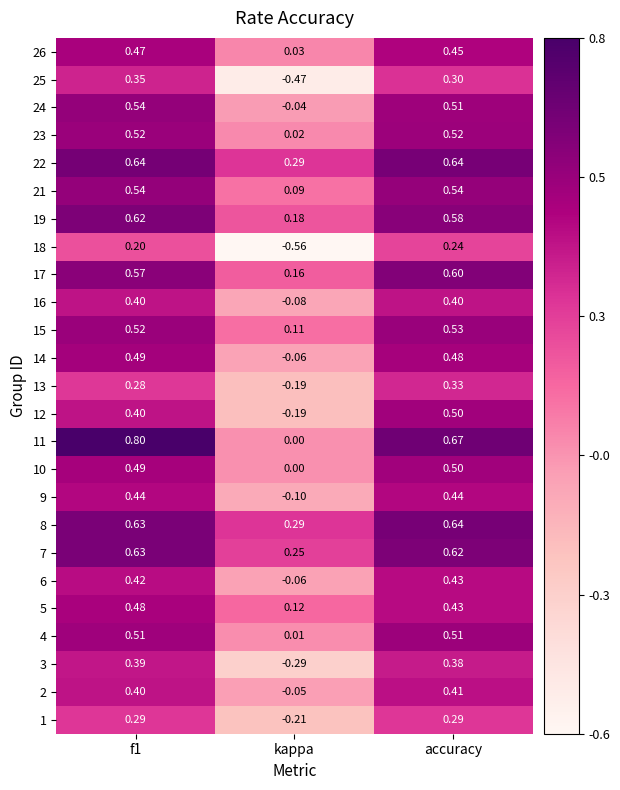

At which label is 8 closest to 0?

kappa